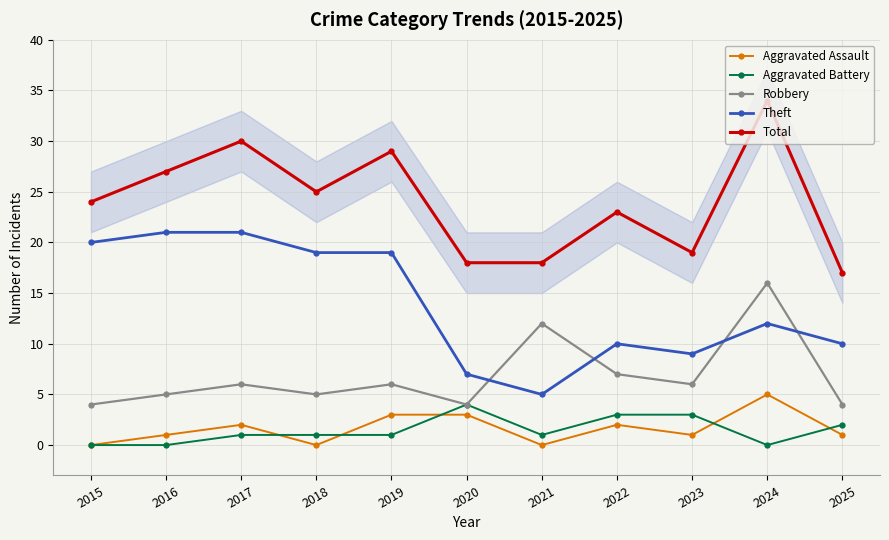

Is the value of Aggravated Assault at 2024 greater than the value of Robbery at 2018?

No